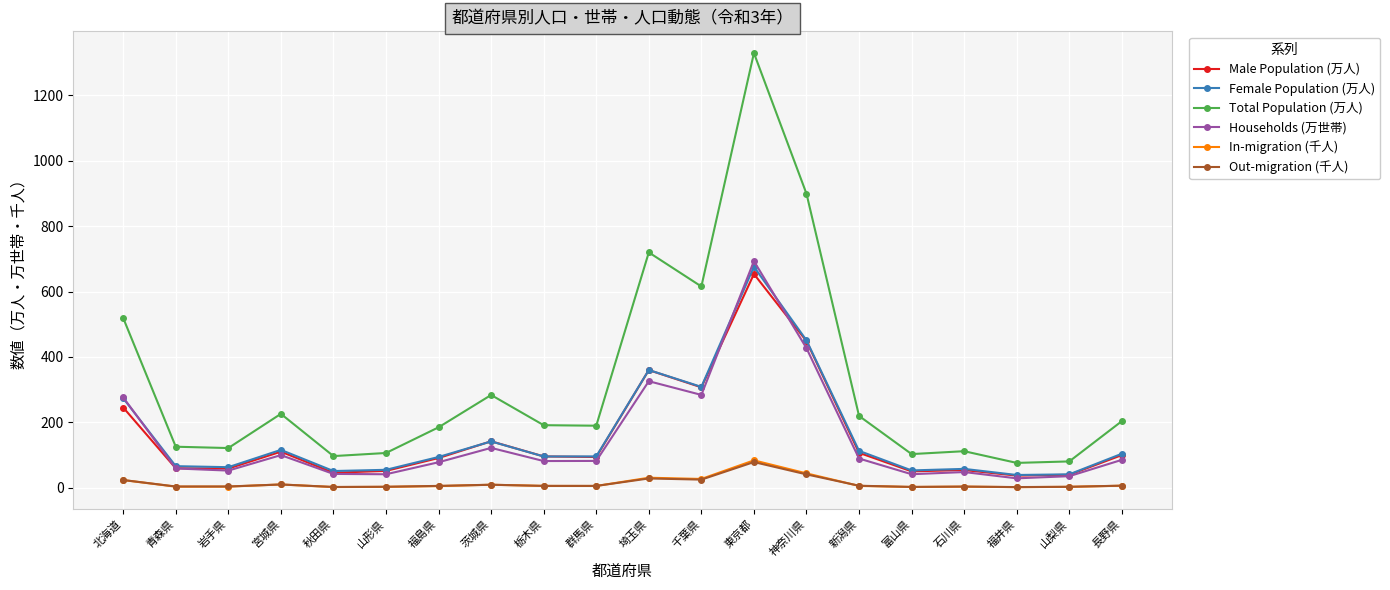

Where is Male Population (万人) nearest to the value 345?

埼玉県